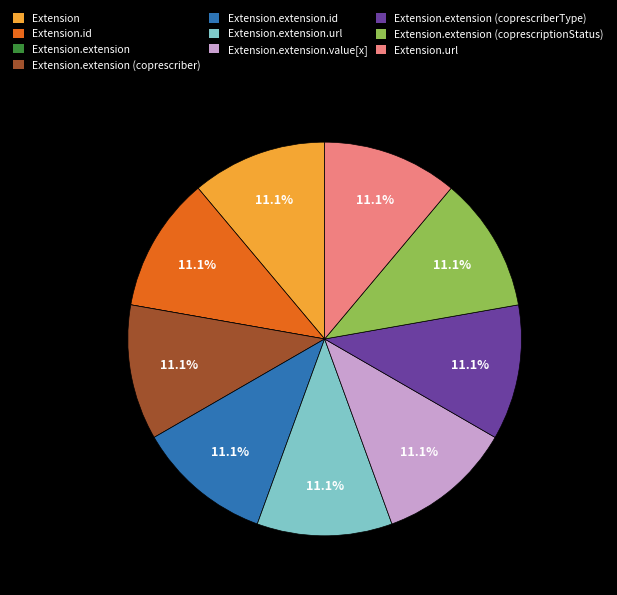

What portion of the pie excludes Extension.id?

88.9%